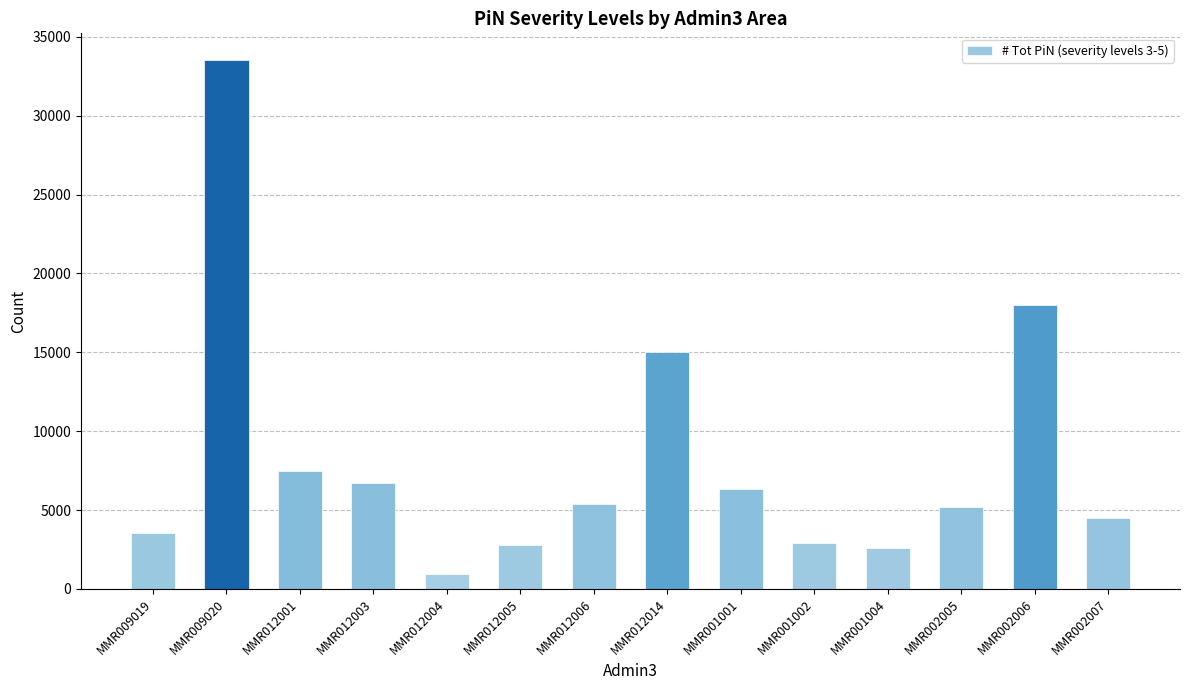

What is the approximate value at MMR002007, to the nearest 100?

4500